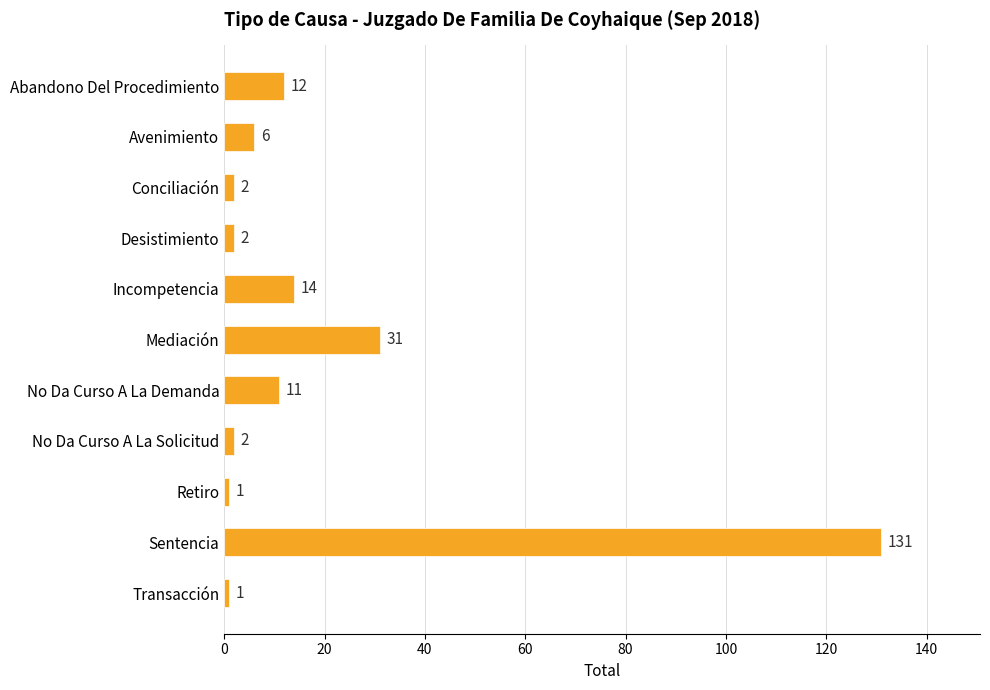

Does the chart contain any negative values?

No